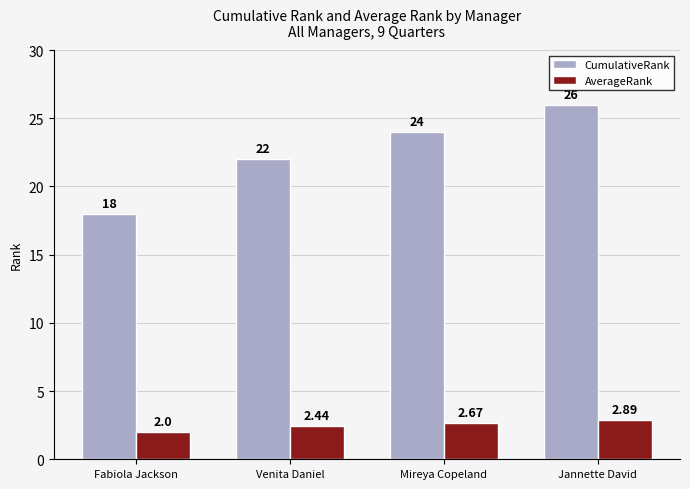

What position from the right is Venita Daniel?

3